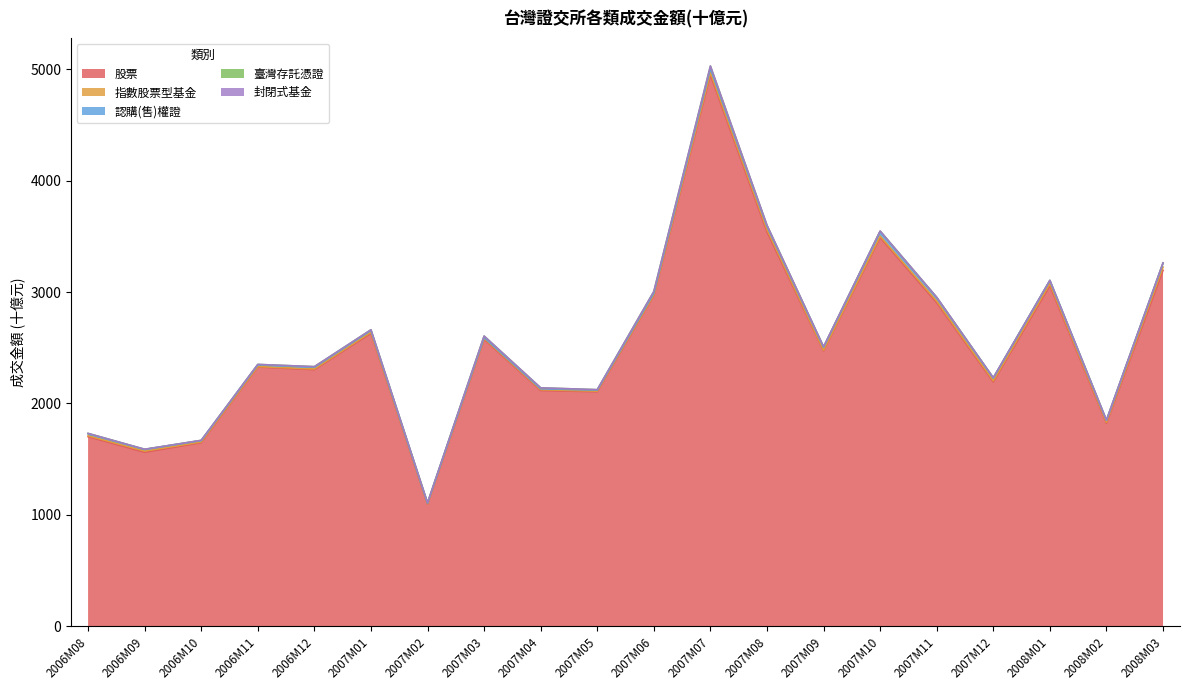

What is the sum of the 封閉式基金 values at 2007M12 and 2006M10?

0.1